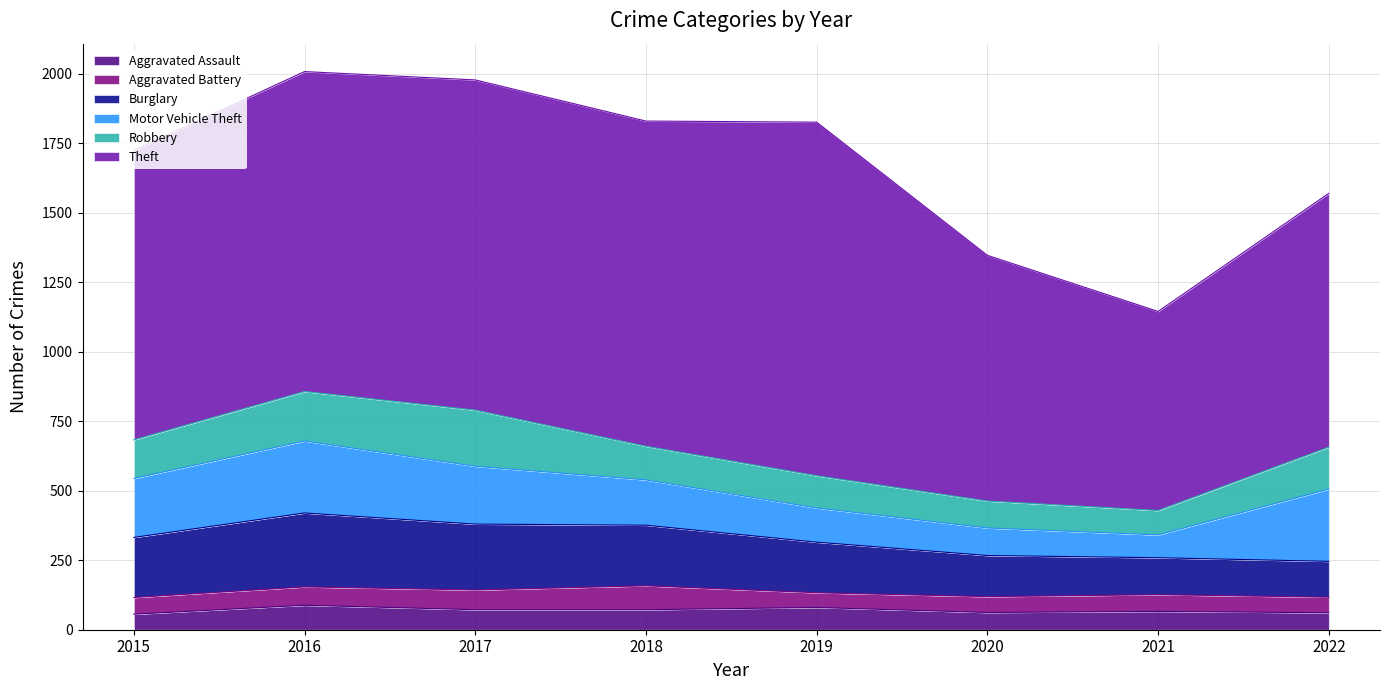

What are all the series names shown in the legend?

Aggravated Assault, Aggravated Battery, Burglary, Motor Vehicle Theft, Robbery, Theft